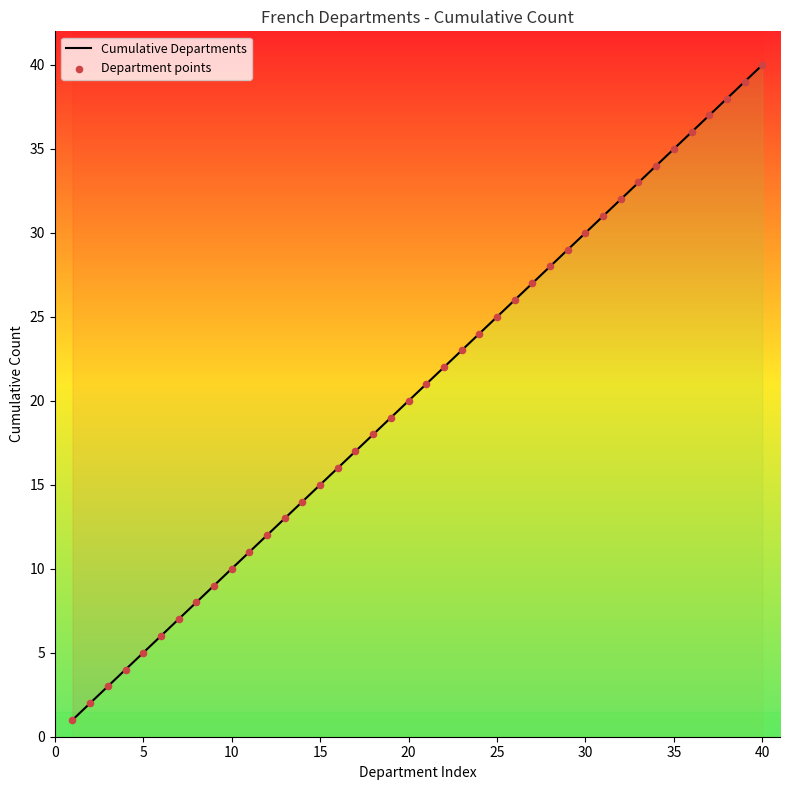

Is the value of Department points at 15 greater than the value of Cumulative Departments at 36?

No